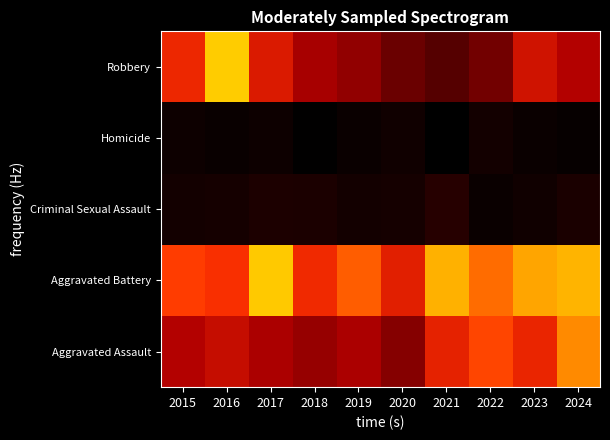

Reading right to left, what are all the values shown in this chart?

Aggravated Assault: 2024=0.9	2023=0.7	2022=0.8	2021=0.7	2020=0.5	2019=0.6	2018=0.5	2017=0.6	2016=0.6	2015=0.6
Aggravated Battery: 2024=1.0	2023=0.9	2022=0.9	2021=1.0	2020=0.7	2019=0.9	2018=0.8	2017=1.0	2016=0.8	2015=0.8
Criminal Sexual Assault: 2024=0.1	2023=0.1	2022=0.0	2021=0.2	2020=0.1	2019=0.1	2018=0.1	2017=0.1	2016=0.1	2015=0.1
Homicide: 2024=0.0	2023=0.0	2022=0.1	2021=0.0	2020=0.1	2019=0.0	2018=0.0	2017=0.1	2016=0.0	2015=0.1
Robbery: 2024=0.6	2023=0.7	2022=0.4	2021=0.3	2020=0.4	2019=0.5	2018=0.6	2017=0.7	2016=1.0	2015=0.8